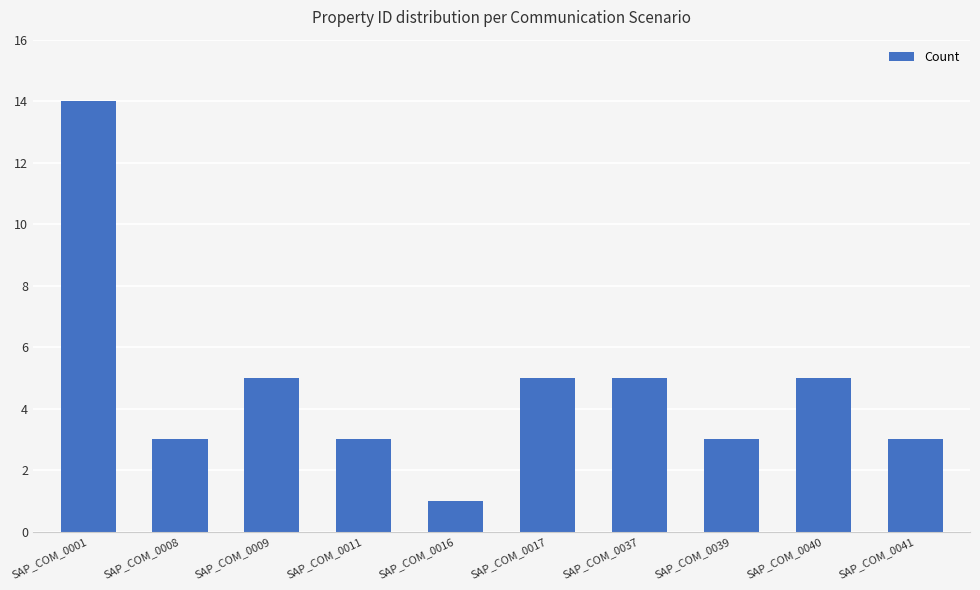

The chart shows a value of 2 at SAP_COM_0040. True or false?

False